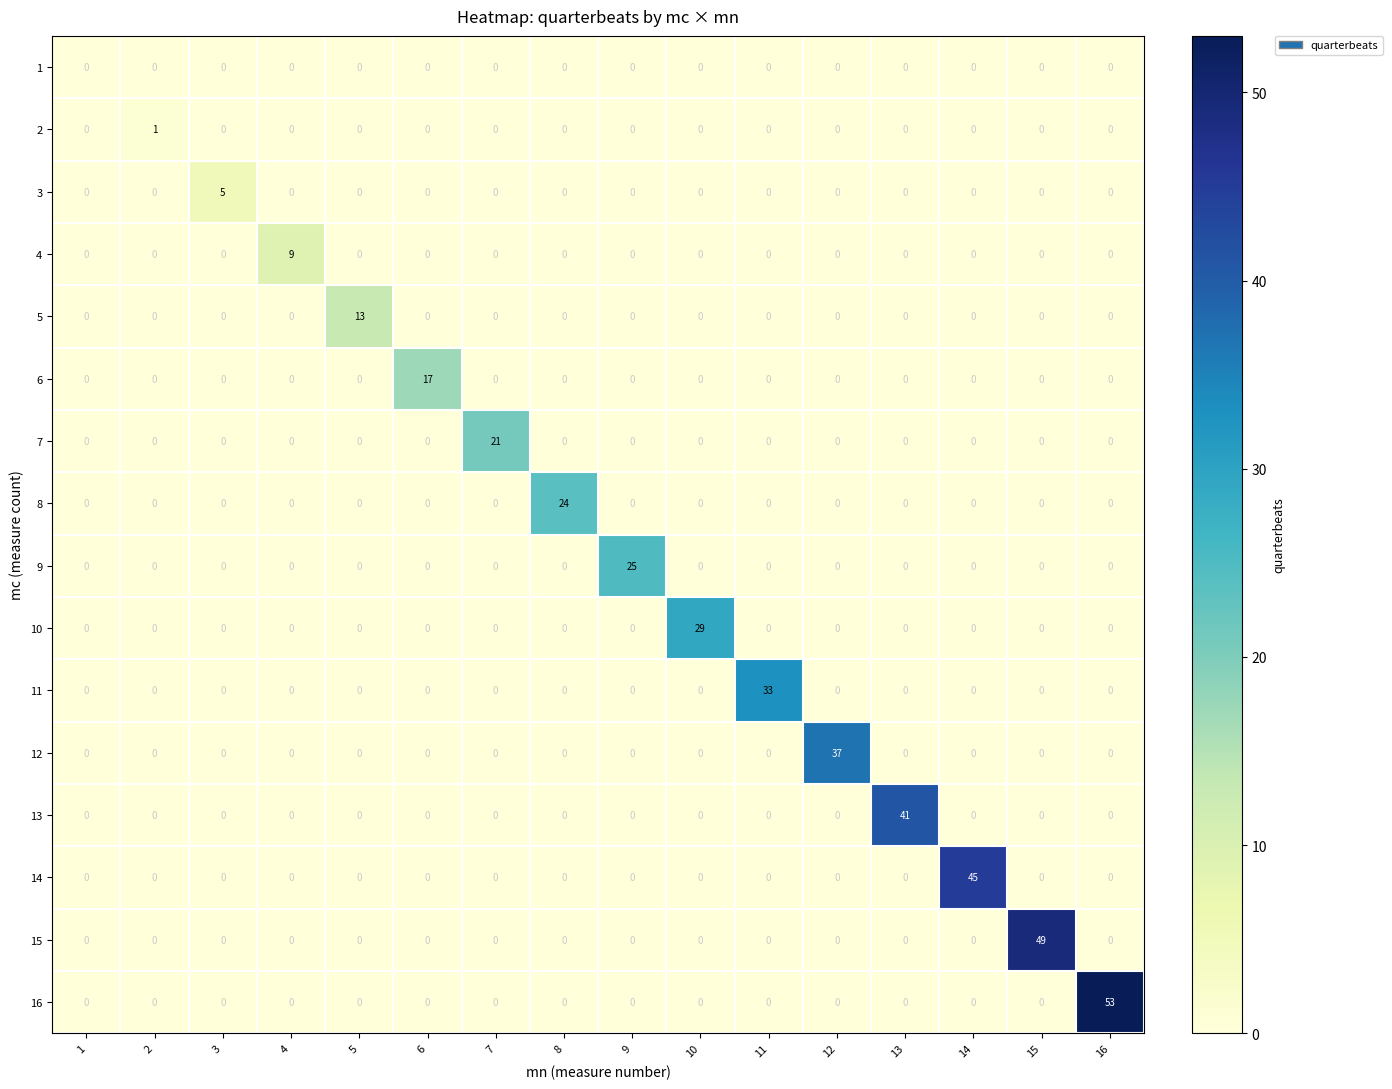

At which label does 7 reach its peak?

7